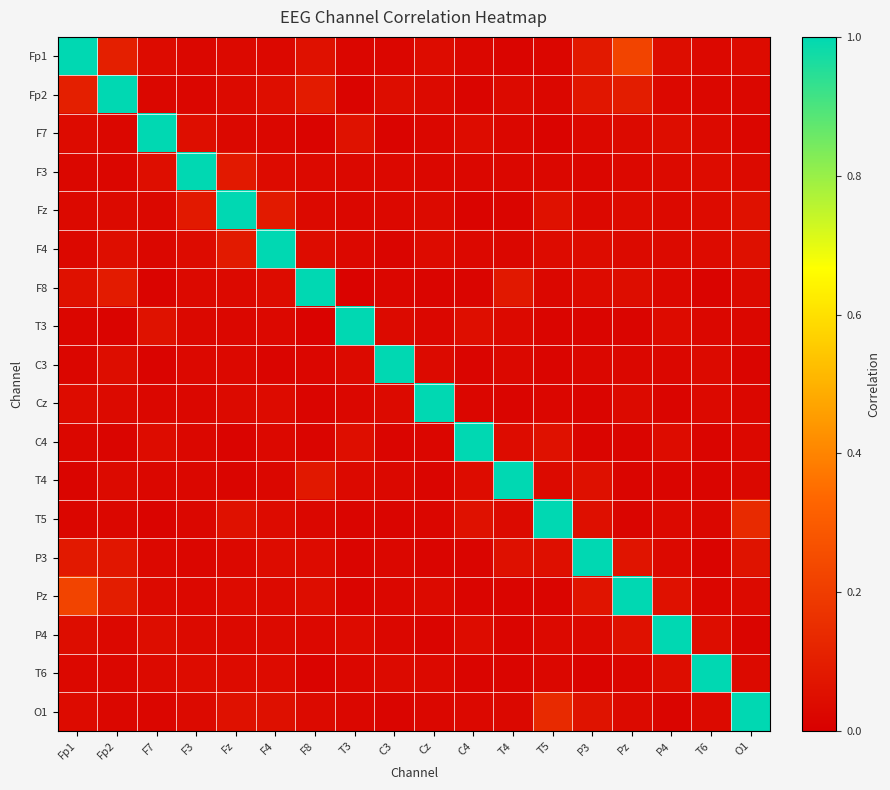

Rank the series by their maximum value, from highest to lowest.

Fp1, Fp2, F7, F3, Fz, F4, F8, T3, C3, Cz, C4, T4, T5, P3, Pz, P4, T6, O1